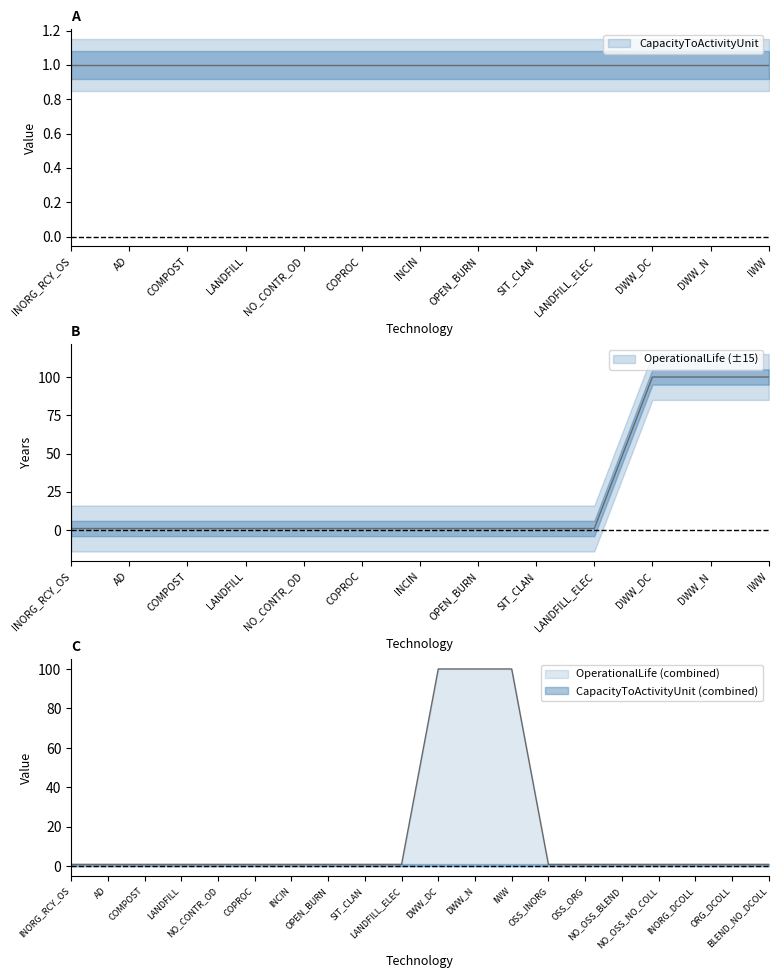

What is the difference between the maximum and second lowest values?

99